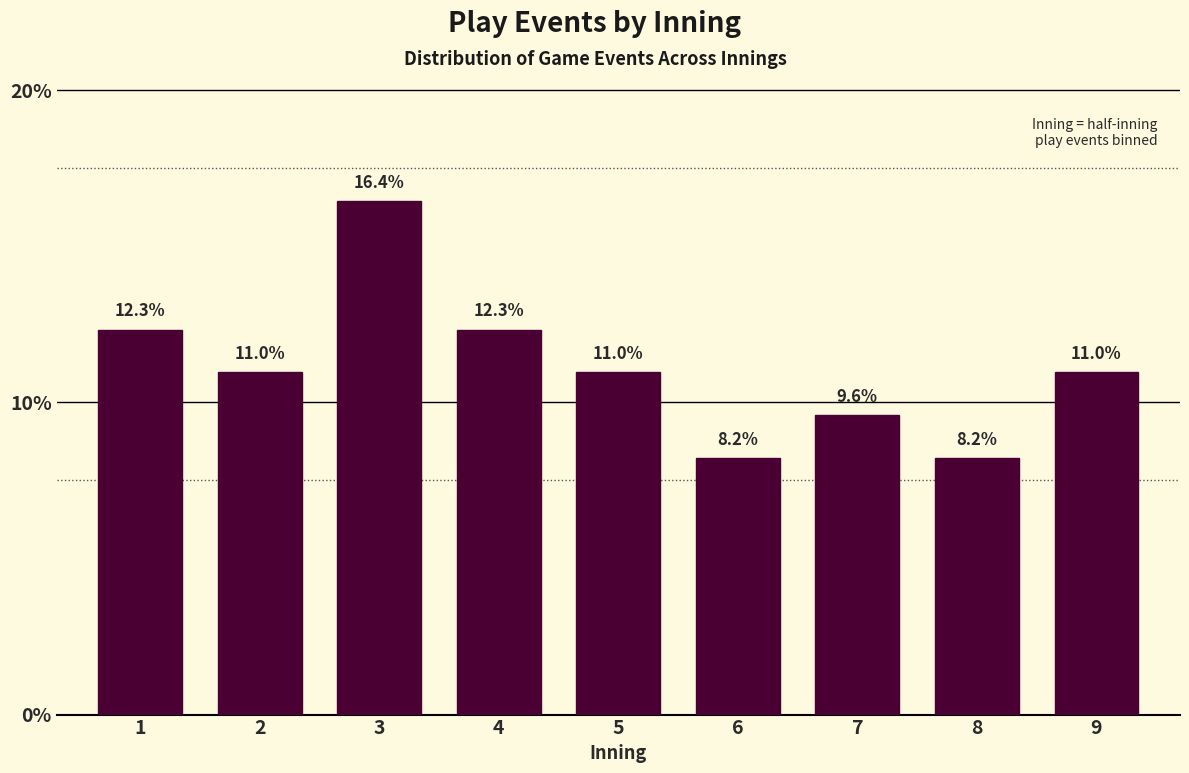

Reading left to right, list all the values displayed in this chart.

1=12.3	2=11.0	3=16.4	4=12.3	5=11.0	6=8.2	7=9.6	8=8.2	9=11.0